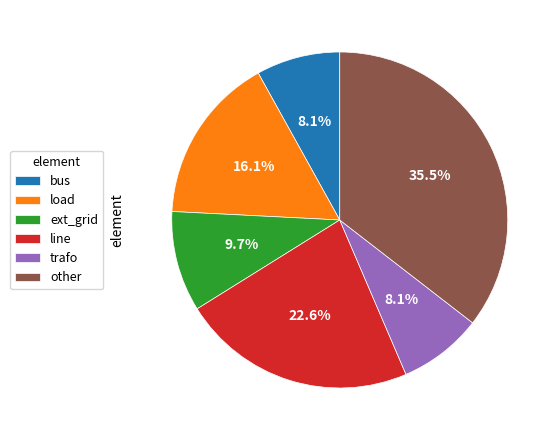

How many segments does this pie chart have?

6